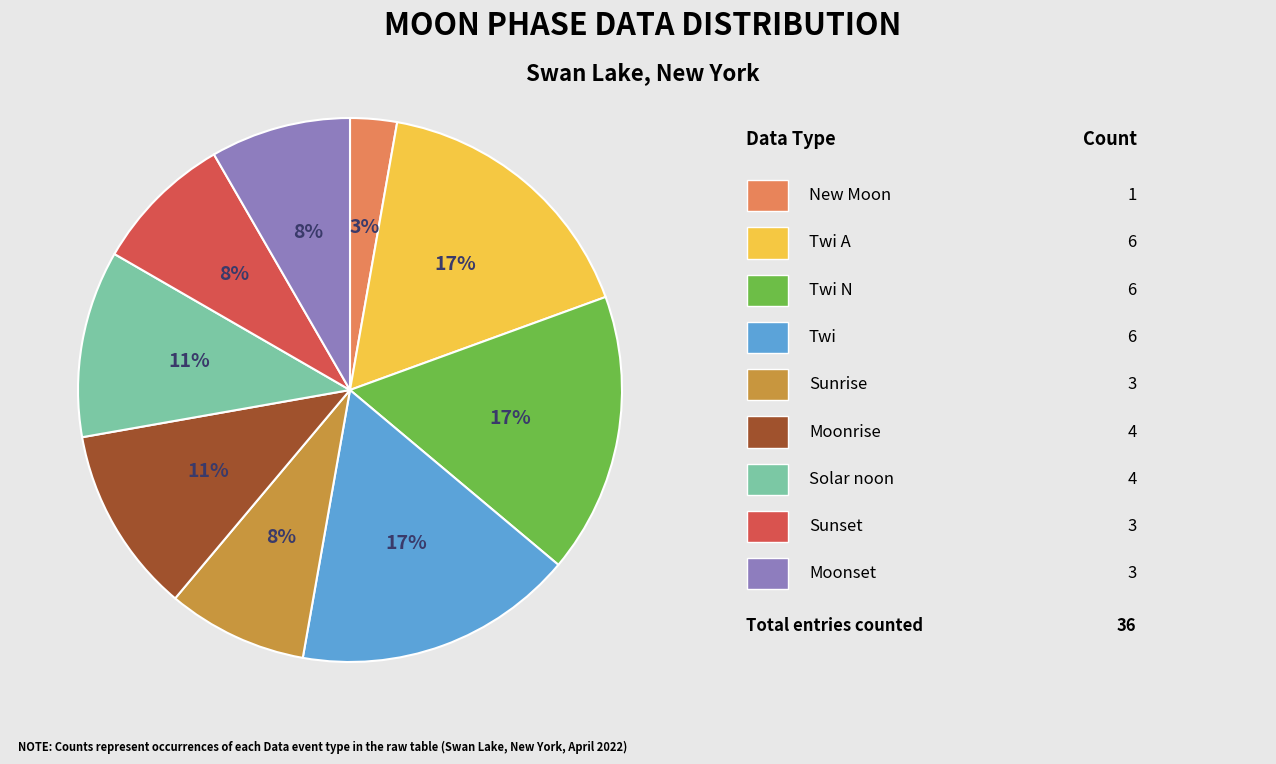

To the nearest percent, what is the average slice percentage?

11%